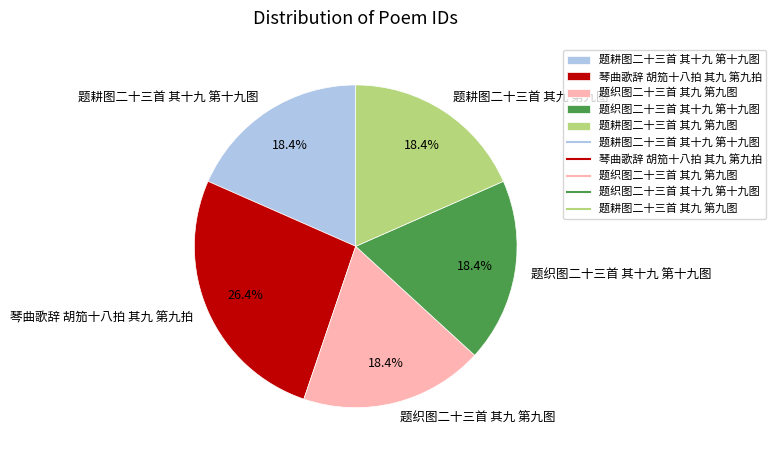

What percentage is the 题耕图二十三首 其十九 第十九图 slice, to the nearest percent?

18%